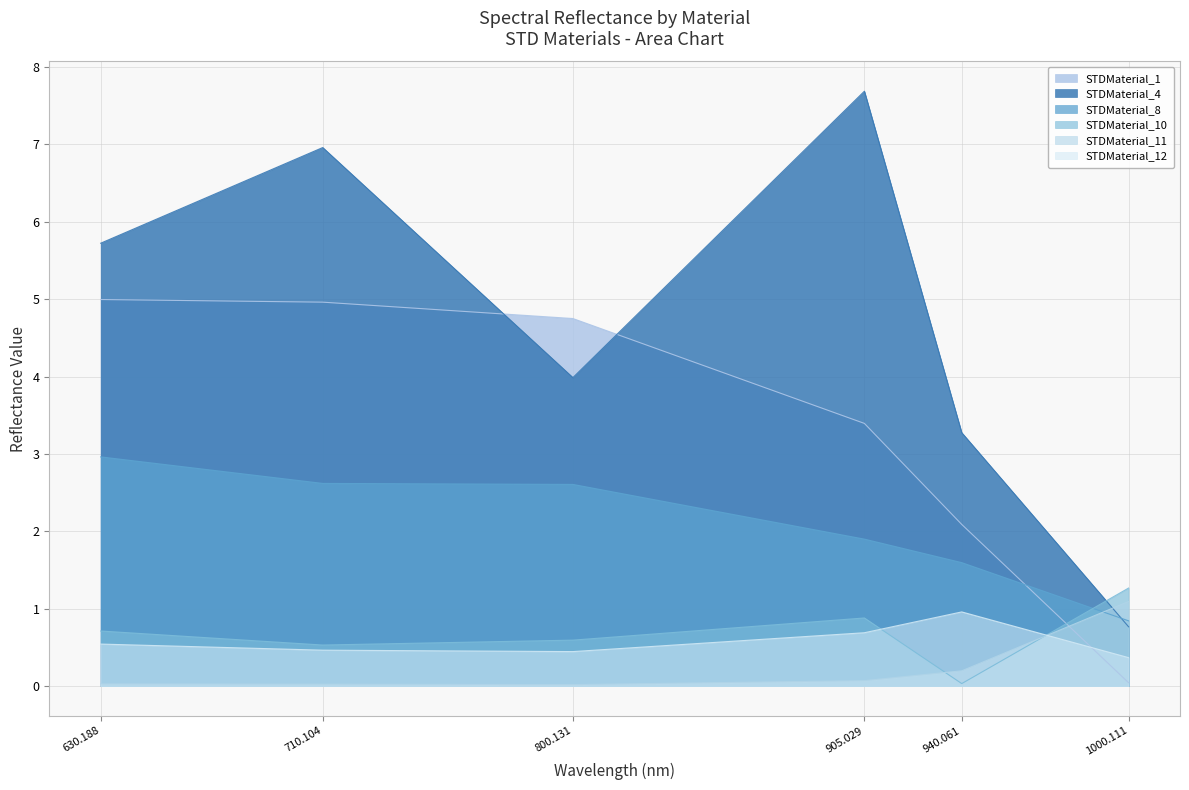

True or false: STDMaterial_8 has more than 1 points higher than both neighbors.

False